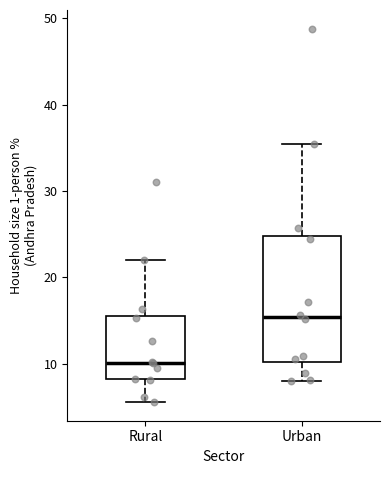

Comparing the boxes themselves (not the whiskers), which one is the tallest?

Urban